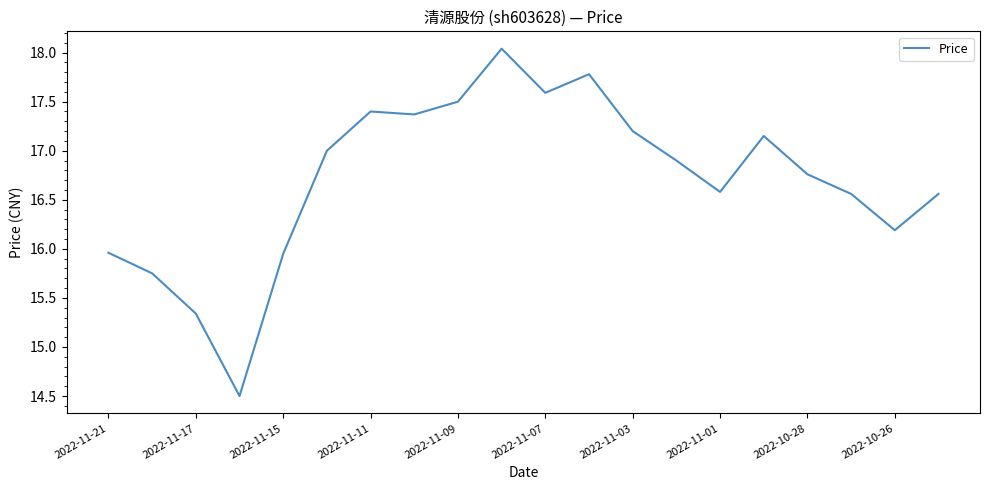

What is the smallest value displayed?

14.5